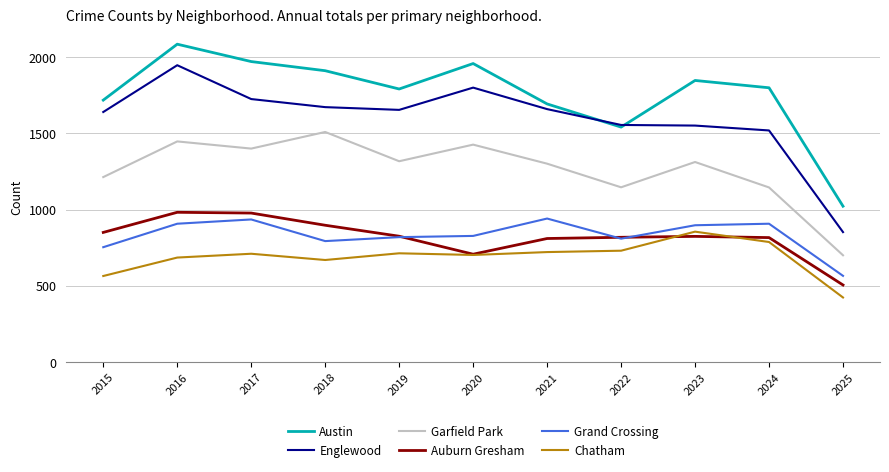

True or false: Englewood and Auburn Gresham intersect in this chart.

False